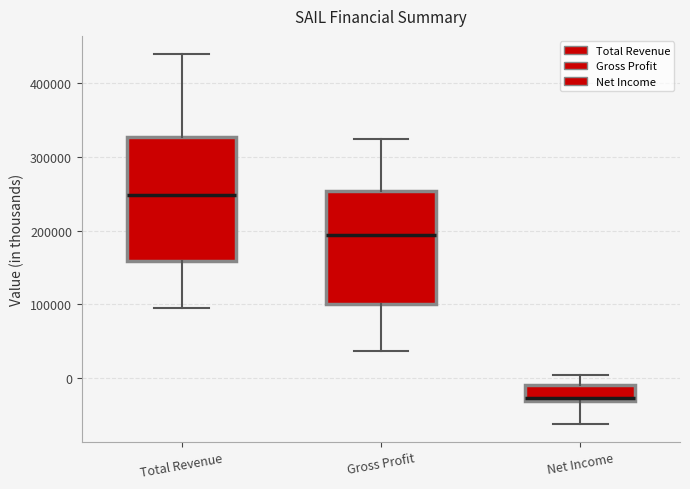

Where does the upper whisker of the box for Net Income end on the y-axis? The values are not printed on the chart, so give them approximately, as read against the axis.

0